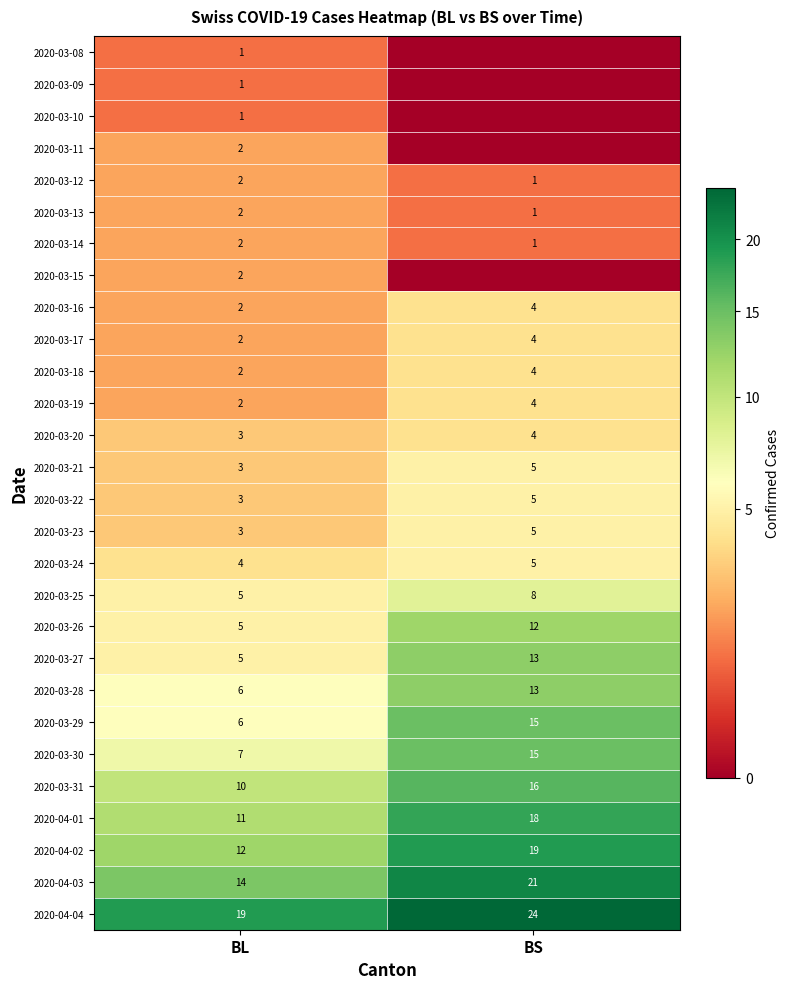

Rank the categories by 2020-03-20 value from lowest to highest.

BL, BS